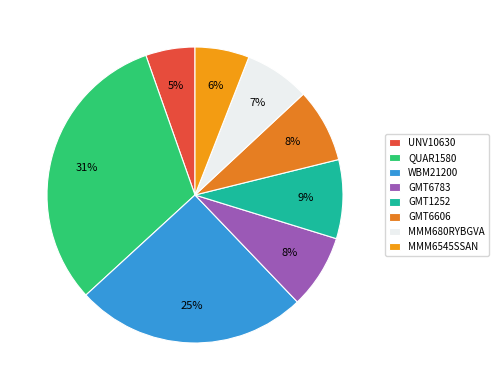

The GMT6606 slice represents 14% of the pie. True or false?

False